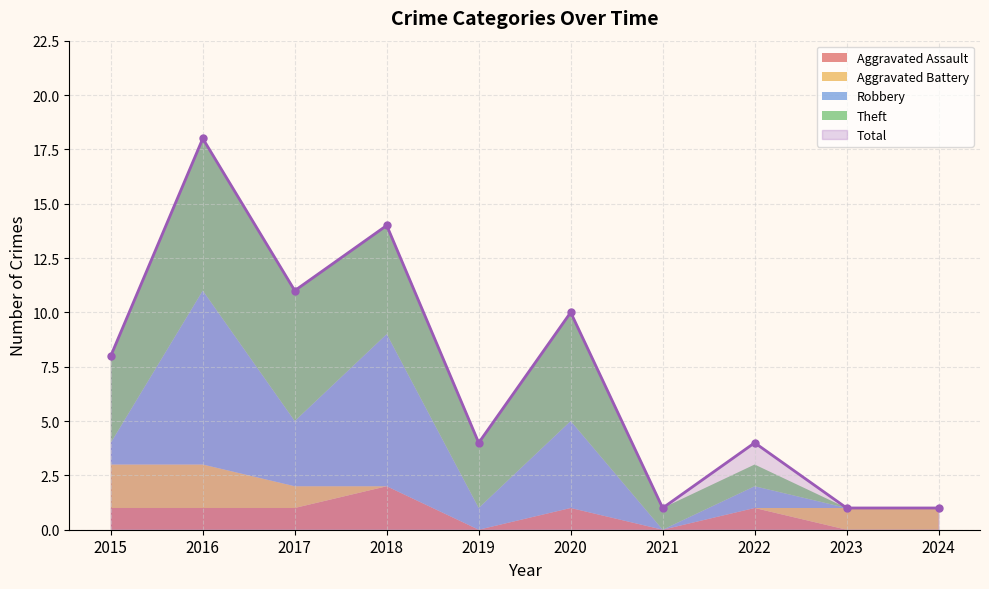

True or false: Robbery and Aggravated Assault intersect in this chart.

False